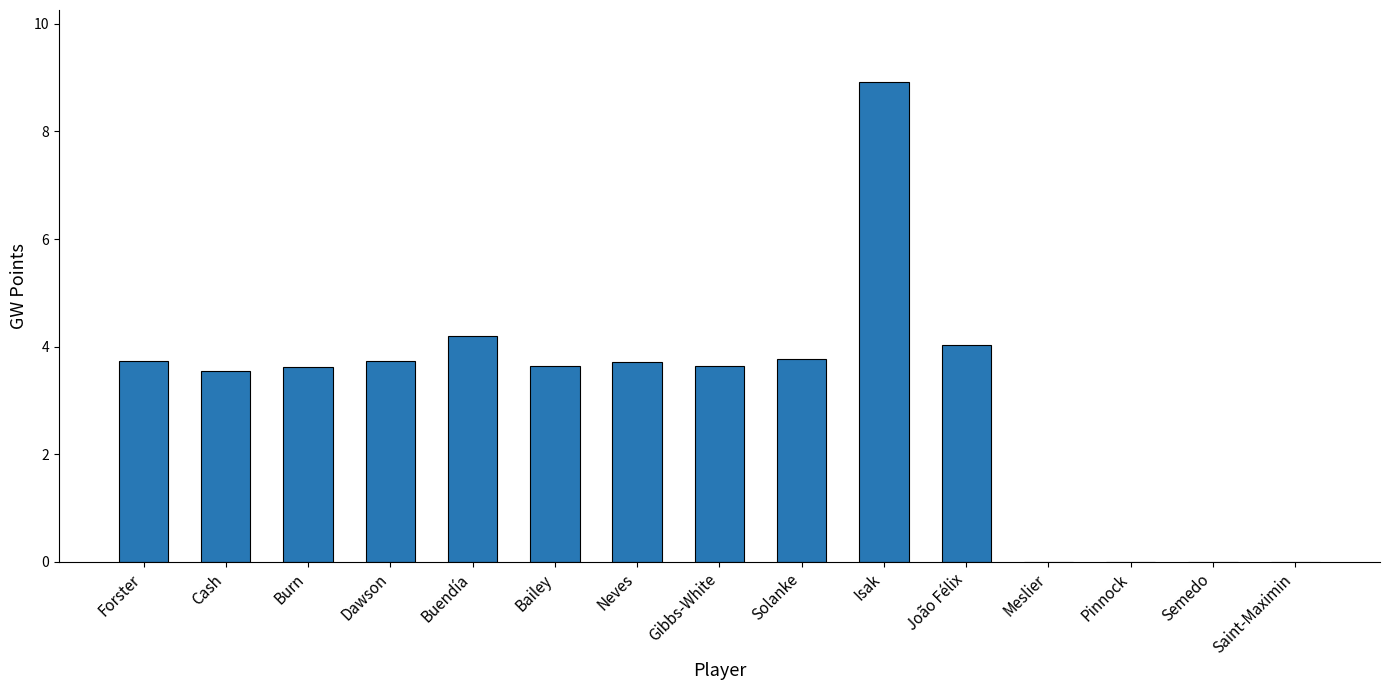

Between Saint-Maximin and Isak, which is larger?

Isak